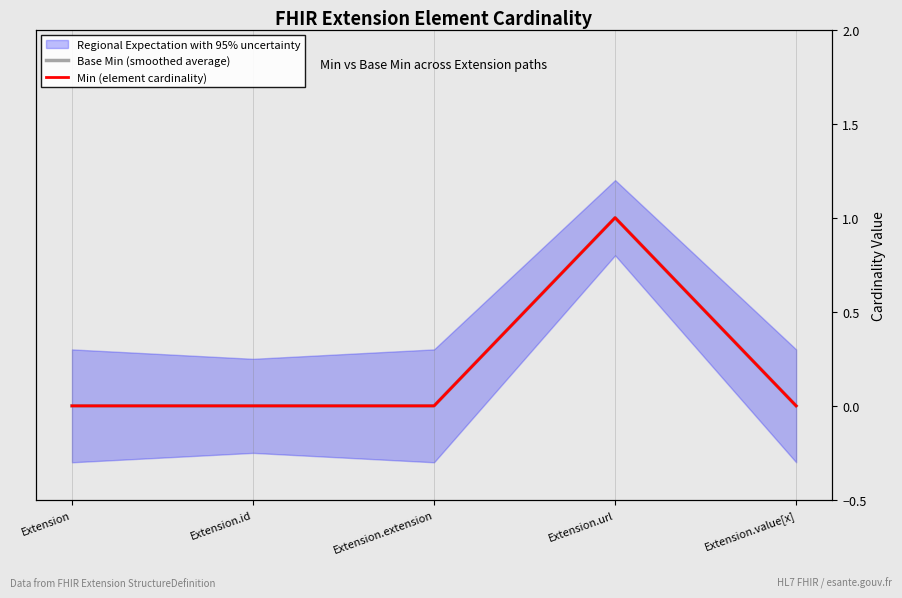

True or false: Min (element cardinality) has more than 0 points higher than both neighbors.

True